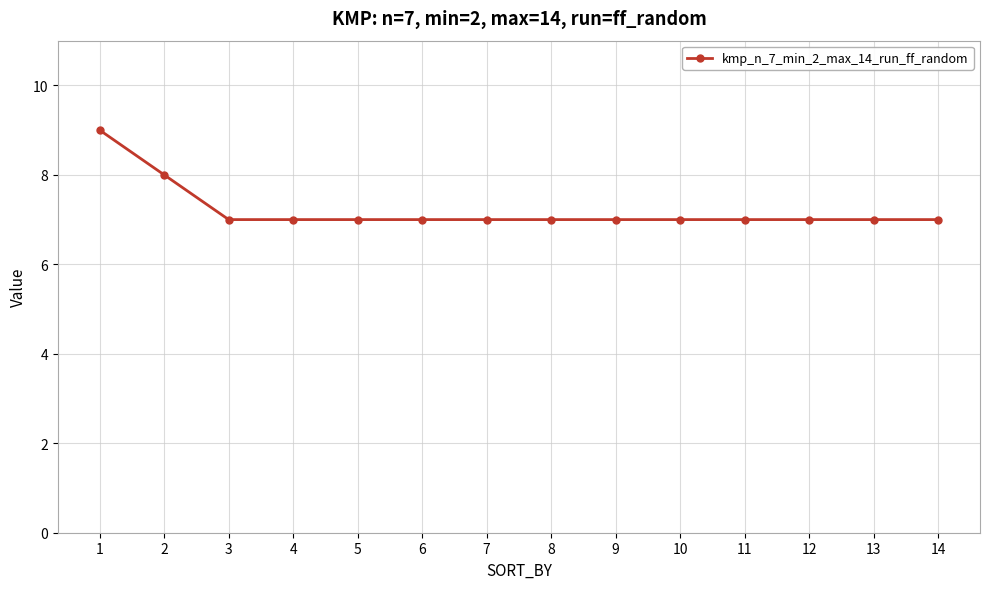

The value at 2 is 8. True or false?

True